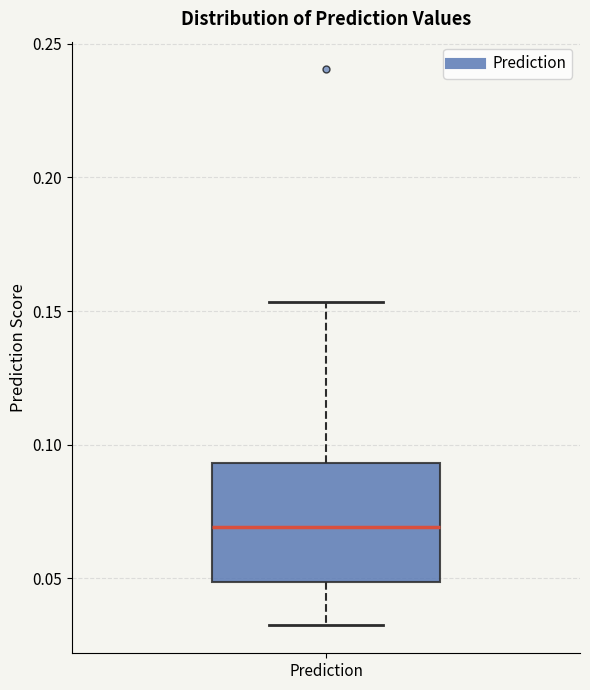

Read this box plot against the y-axis: the position of the median line, the range covered by the box, and the ends of both whiskers. The values are not printed on the chart, so give them approximately, as read against the axis.

median 0.070, box 0.050 to 0.095, whiskers 0.030 to 0.155